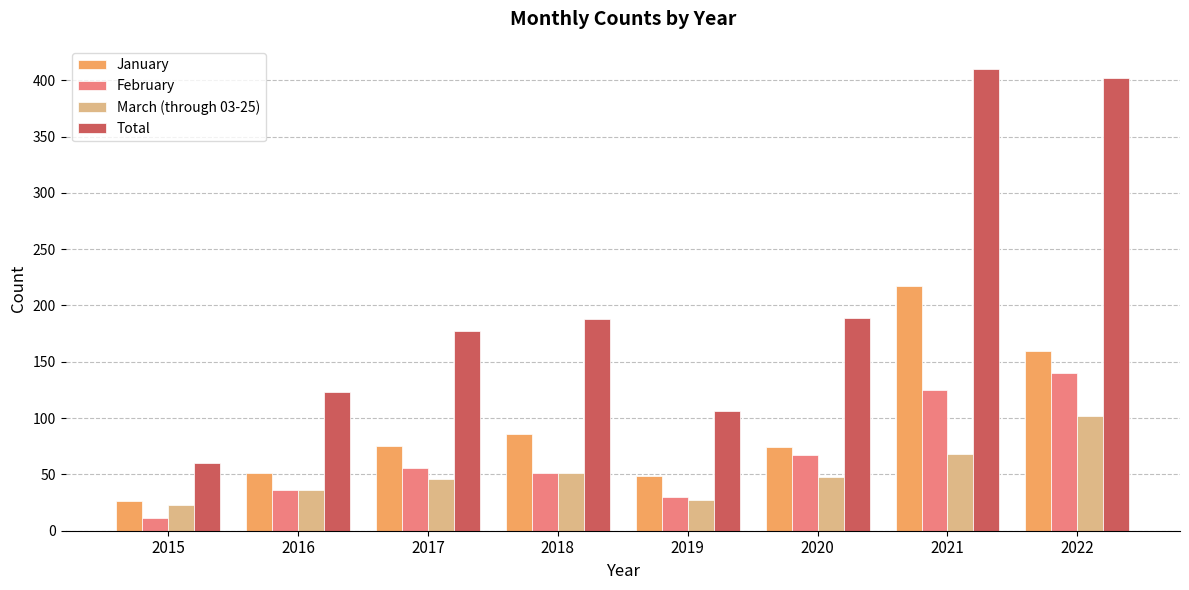

What is the spread (max minus min) of values at 2016?

87